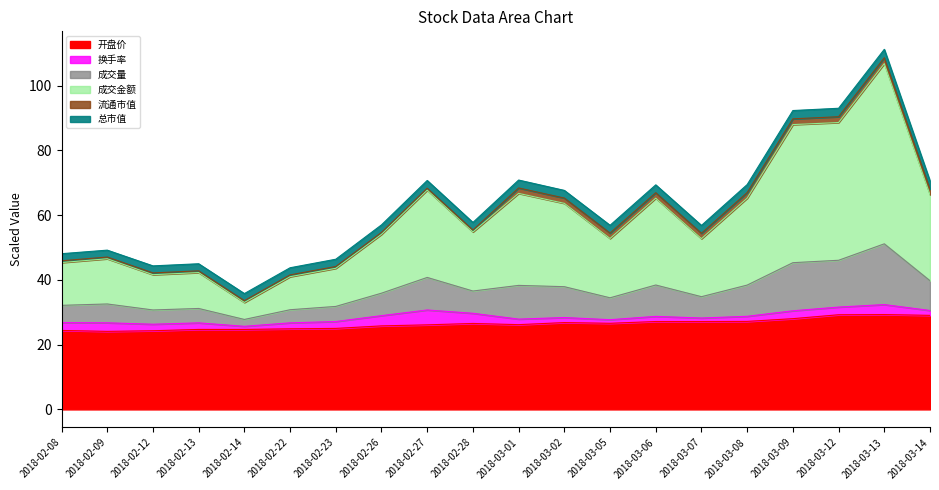

What is the lowest value of the 开盘价 series?

24.1